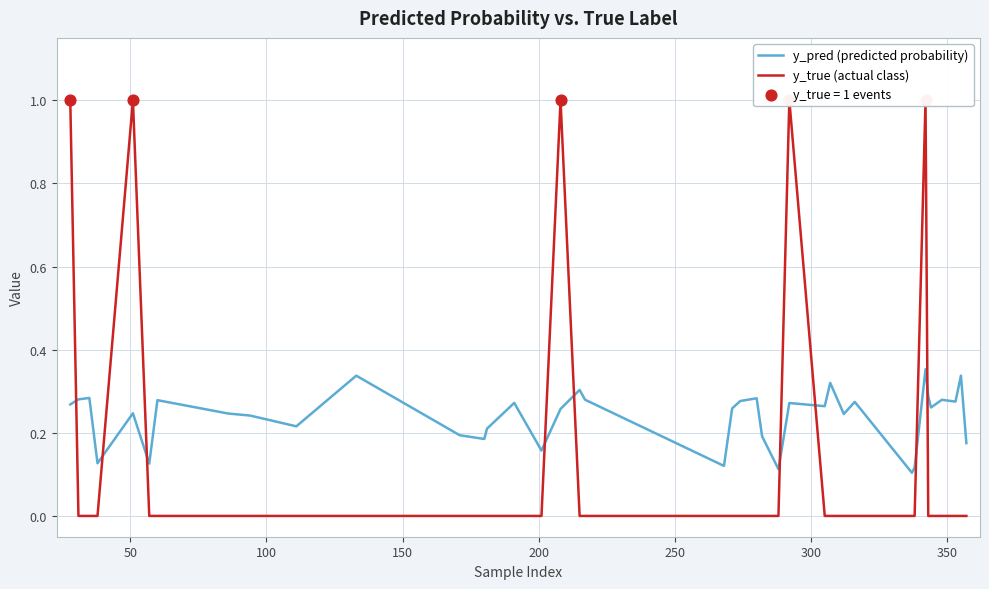

Which series contains the highest Y value?

y_true (actual class)